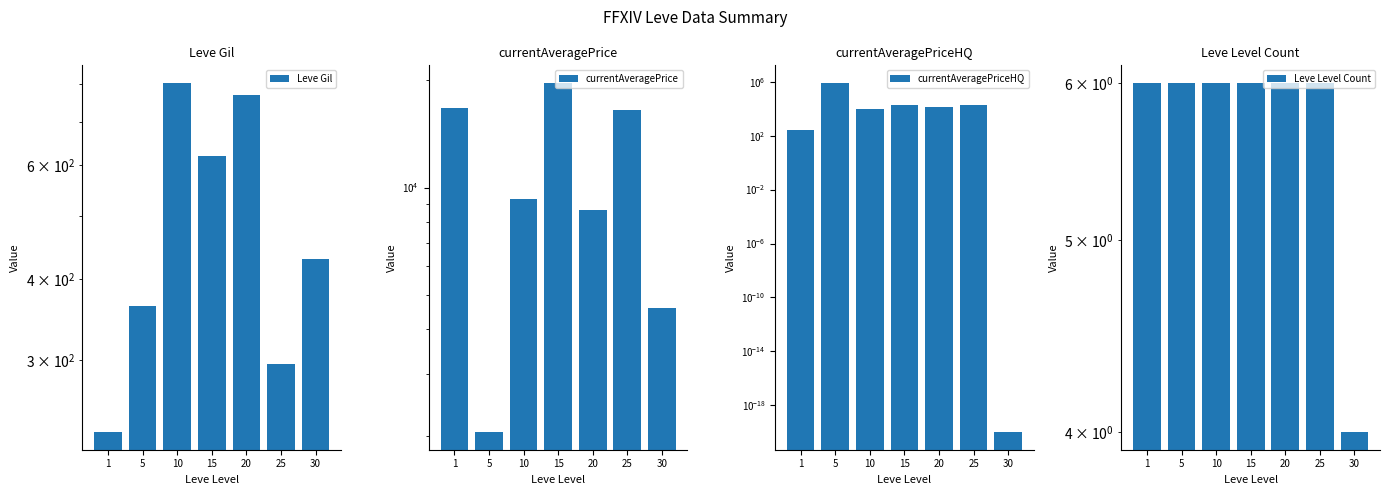

What is the highest value of the Leve Level Count series?

6.0